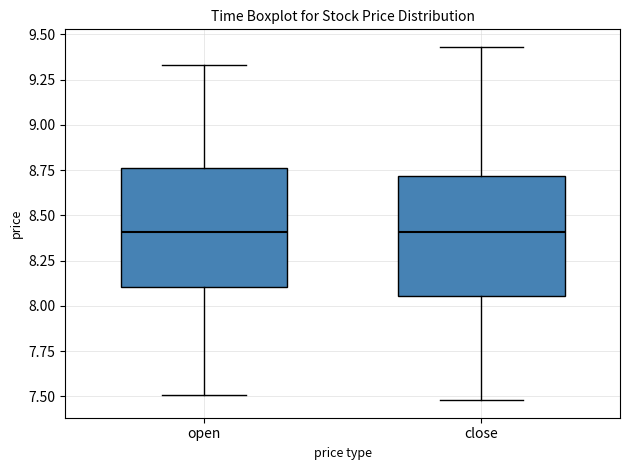

Reading left to right, read every box against the y-axis: the position of its median line, the range the box covers, and the ends of its whiskers. The values are not printed on the chart, so give them approximately, as read against the axis.

open: median 8.40, box 8.10 to 8.75, whiskers 7.50 to 9.35
close: median 8.40, box 8.05 to 8.70, whiskers 7.50 to 9.45